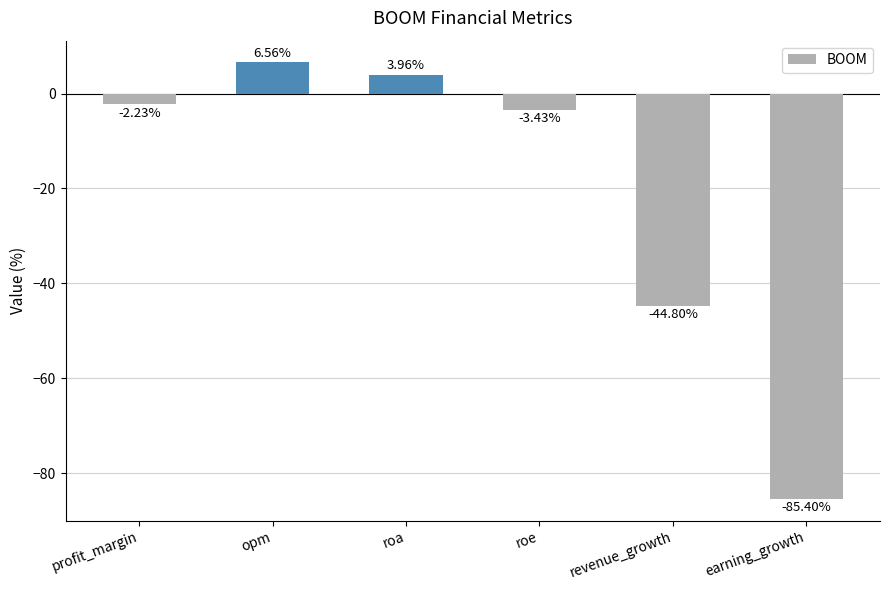

Where does the data first go above -2?

opm